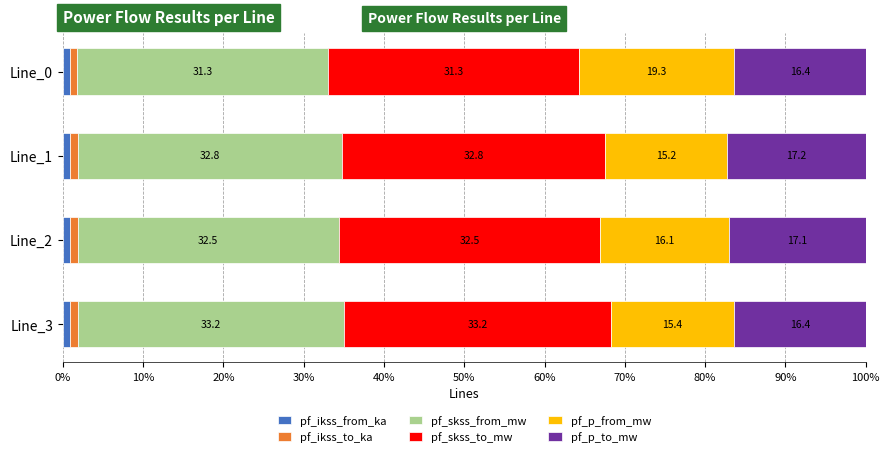

What is the total value across all series at Line_2?

100.0